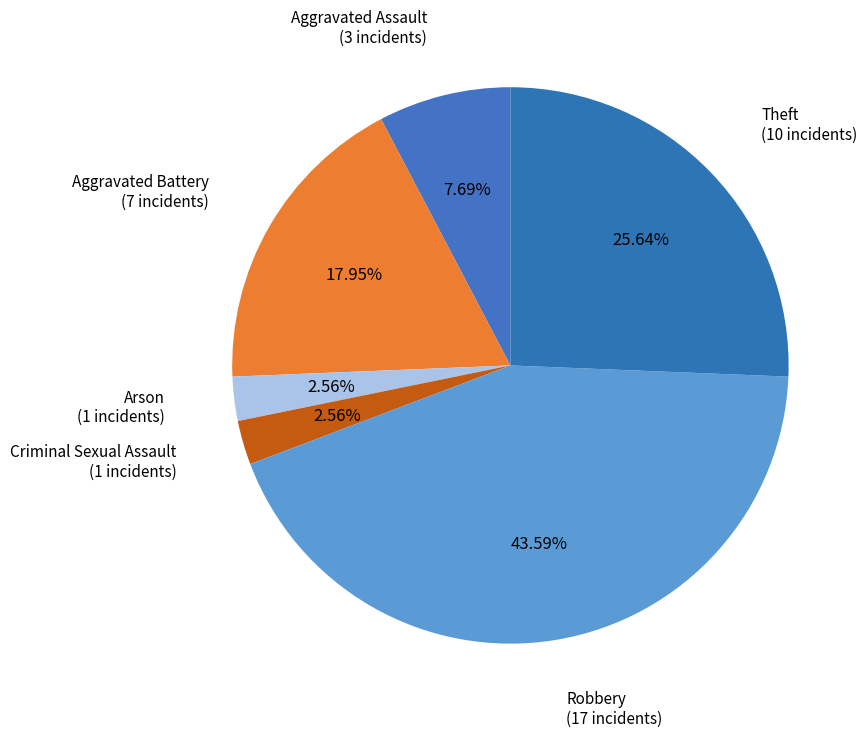

Is there a majority slice in this chart?

No